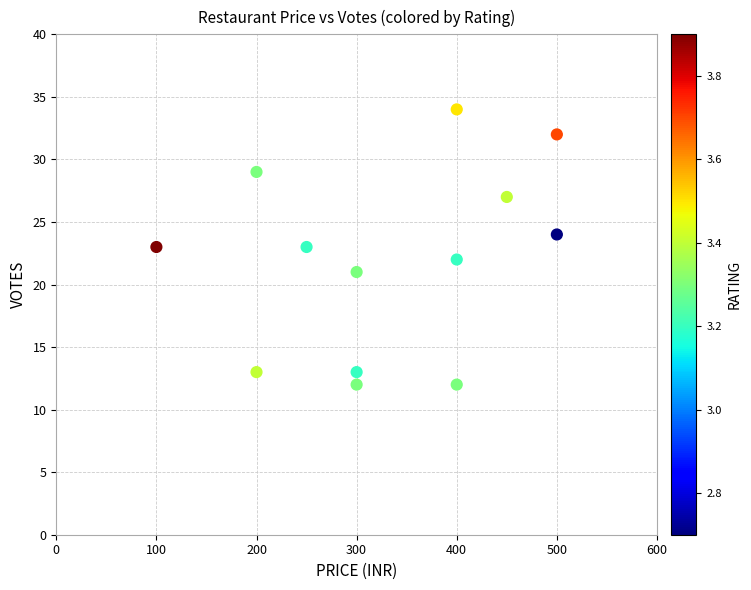

What is the range of Y values (max minus min)?

22